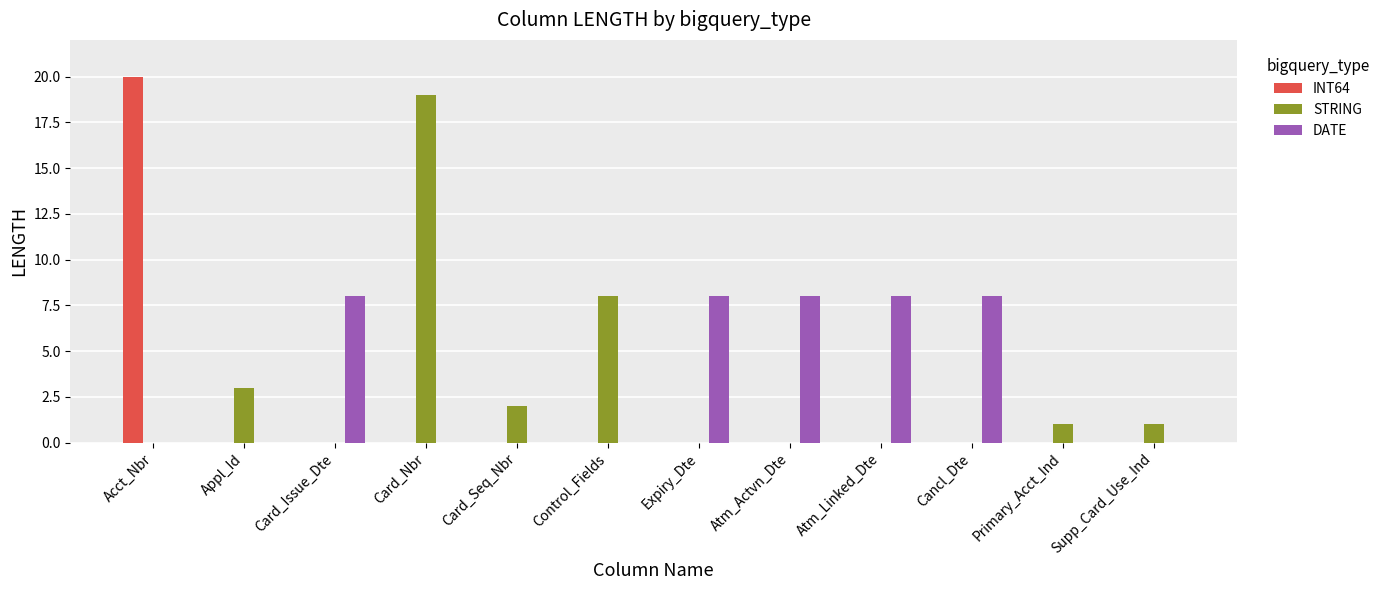

What is the greatest value displayed?

20